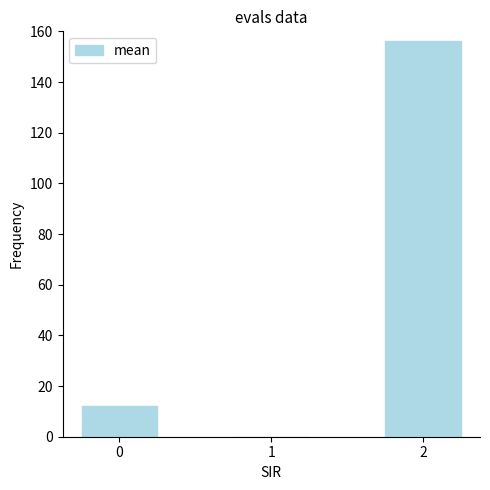

The value at 0 is 12. True or false?

True